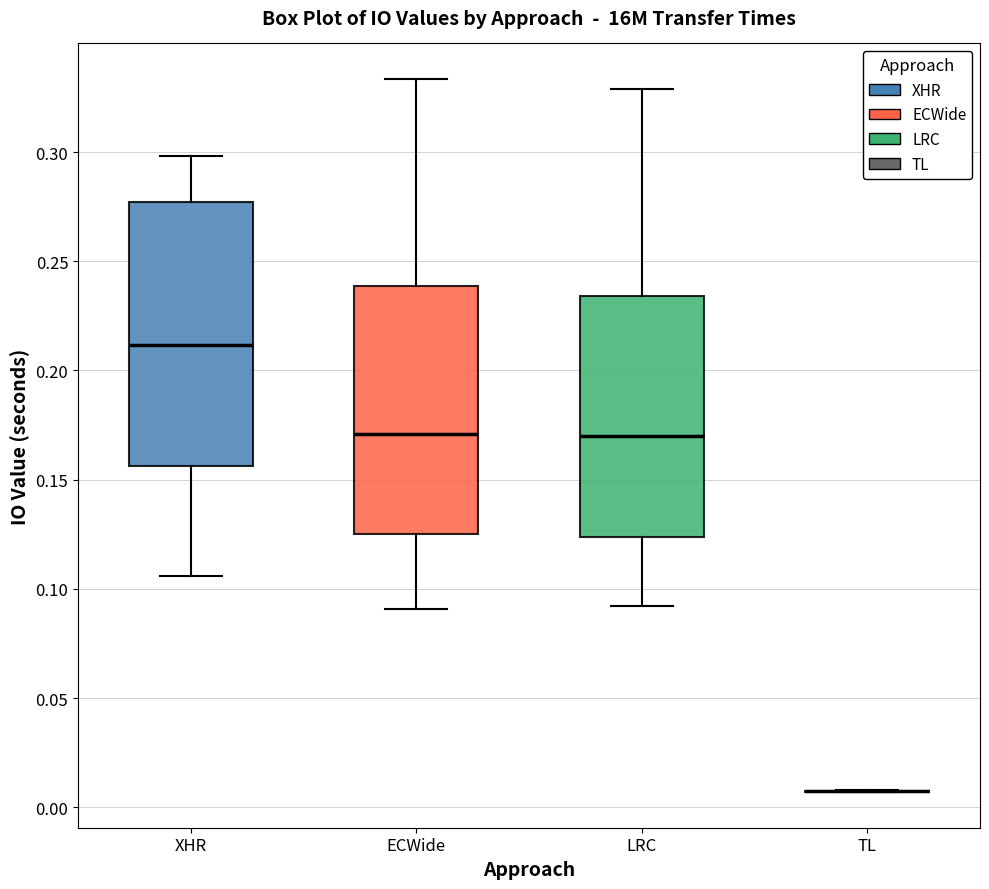

Where does the lower whisker of the box for ECWide end on the y-axis? The values are not printed on the chart, so give them approximately, as read against the axis.

0.090